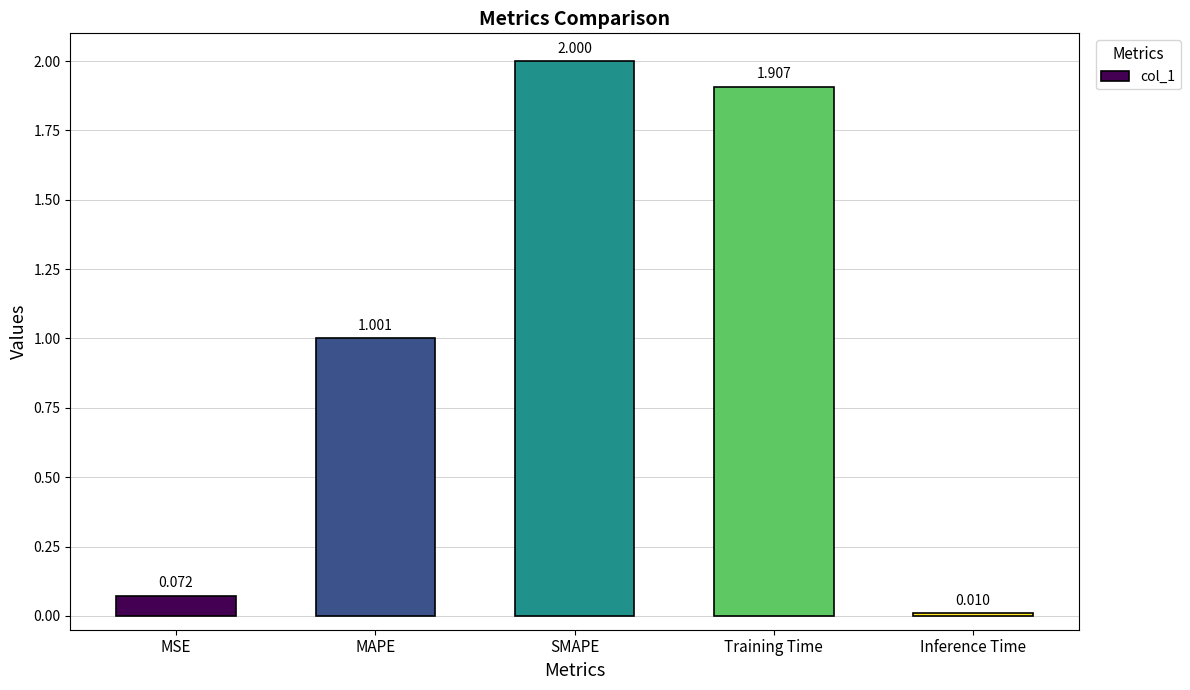

List the labels in order of value, smallest first.

Inference Time, MSE, MAPE, Training Time, SMAPE